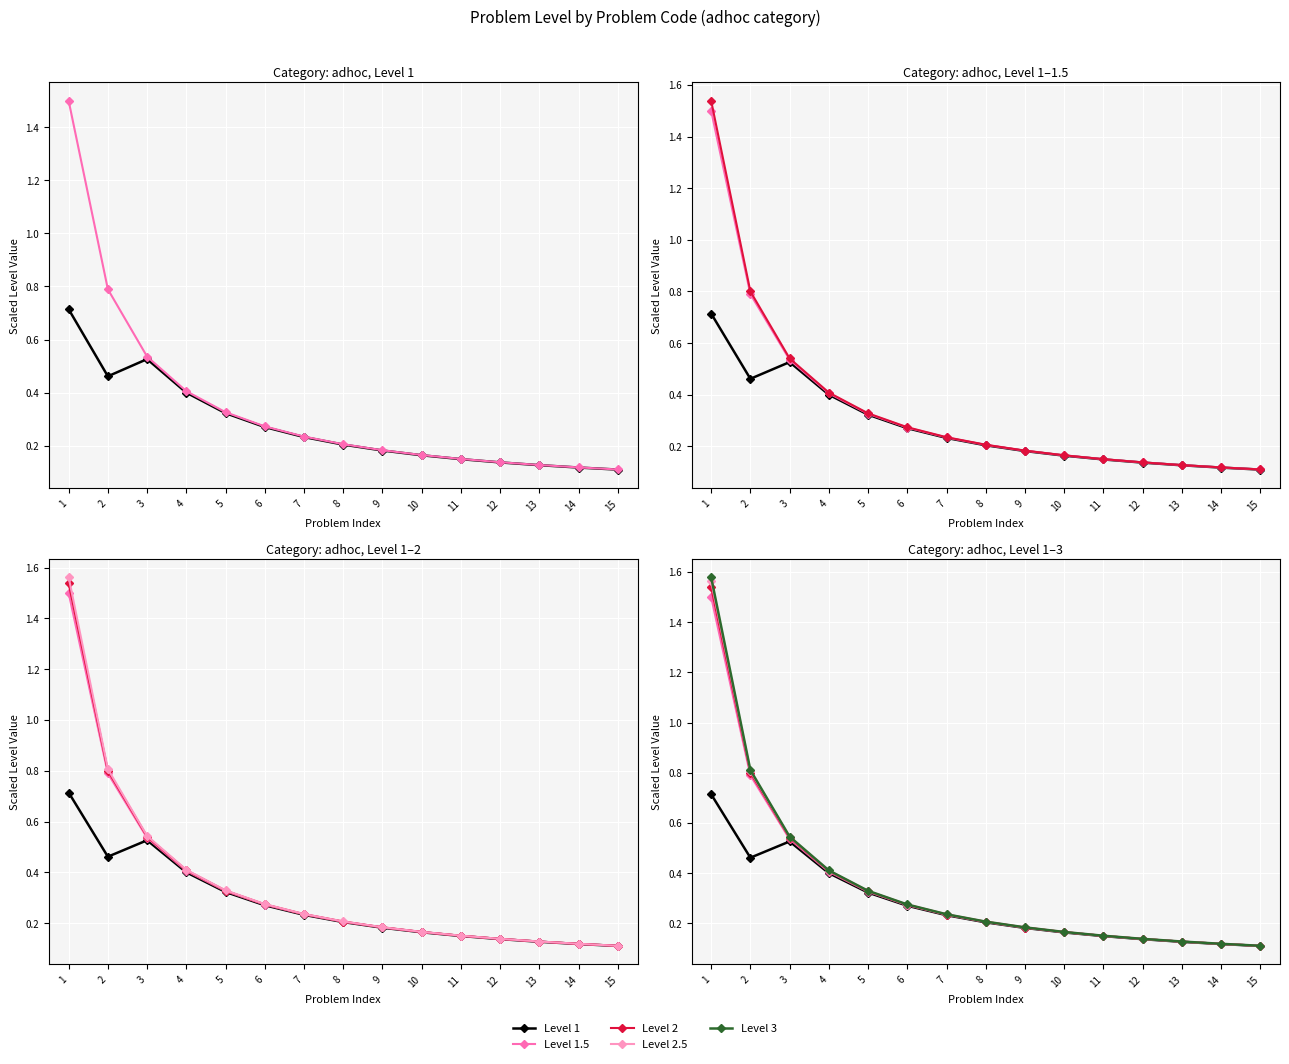

How many categories are shown in the chart?

15